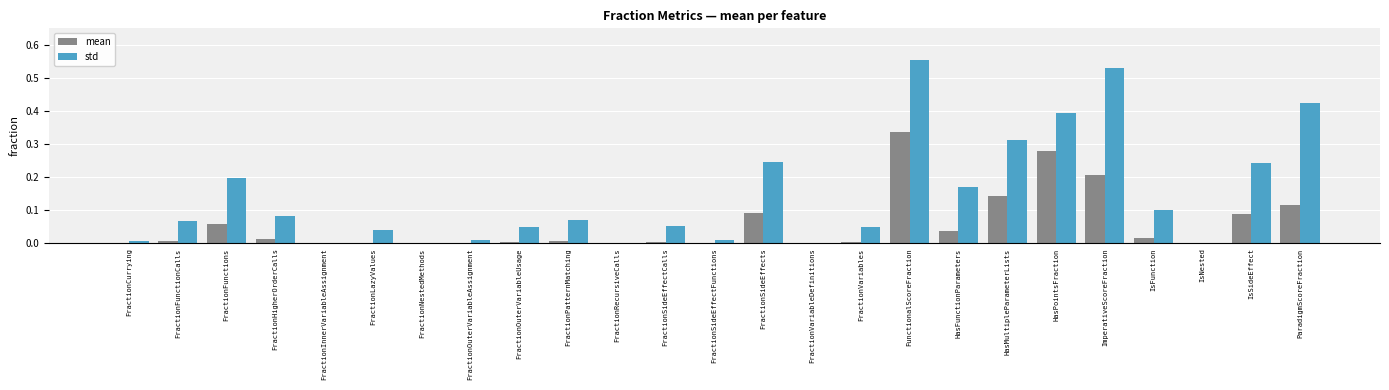

Between FractionCurrying and HasPointsFraction, which series saw the biggest shift?

std